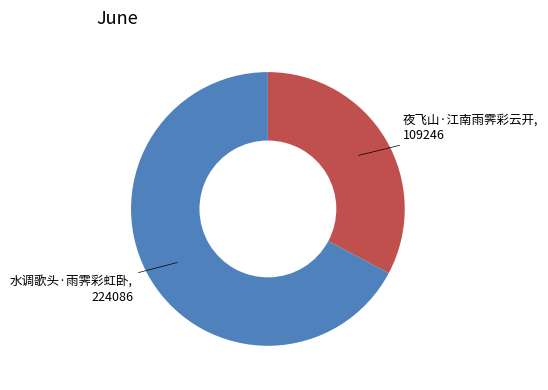

Is it true that 夜飞山·江南雨霁彩云开 is 33% of the pie?

True